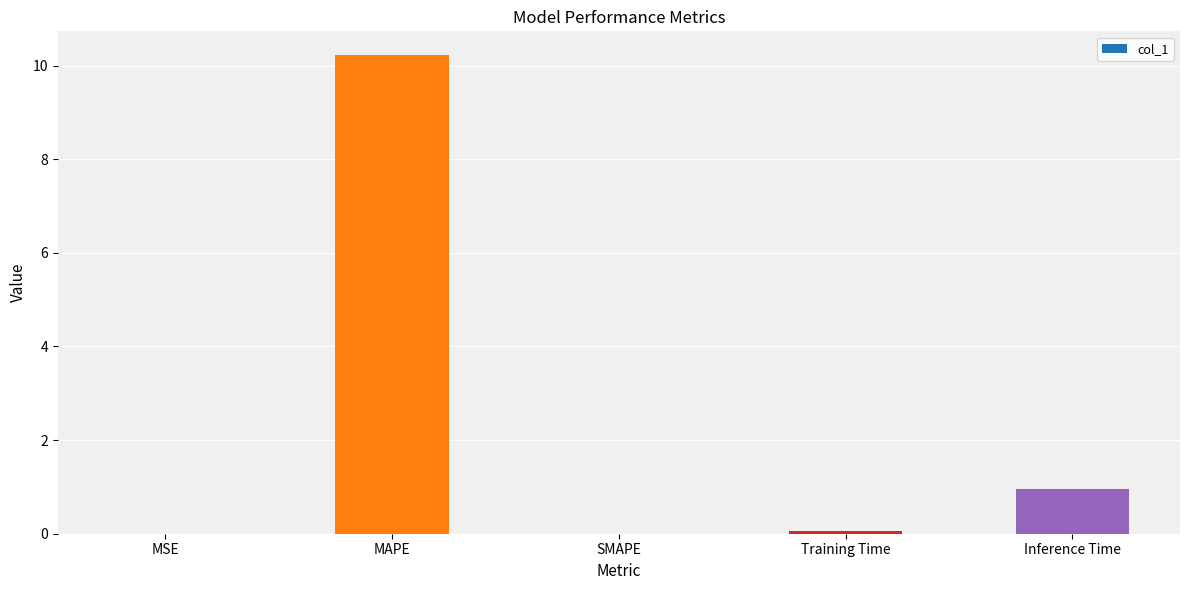

What is the greatest value displayed?

10.2